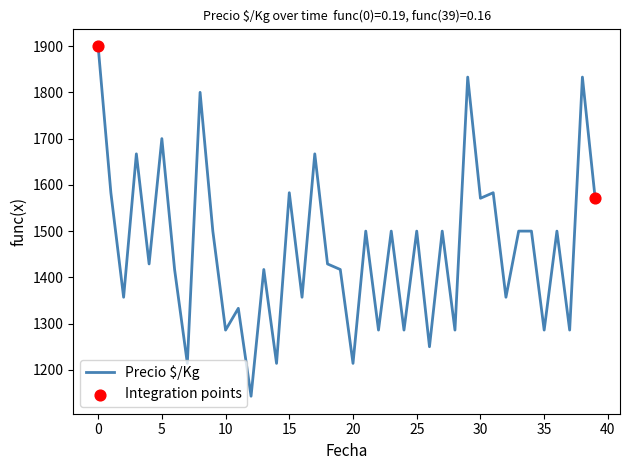

What is the smallest value displayed?

1143